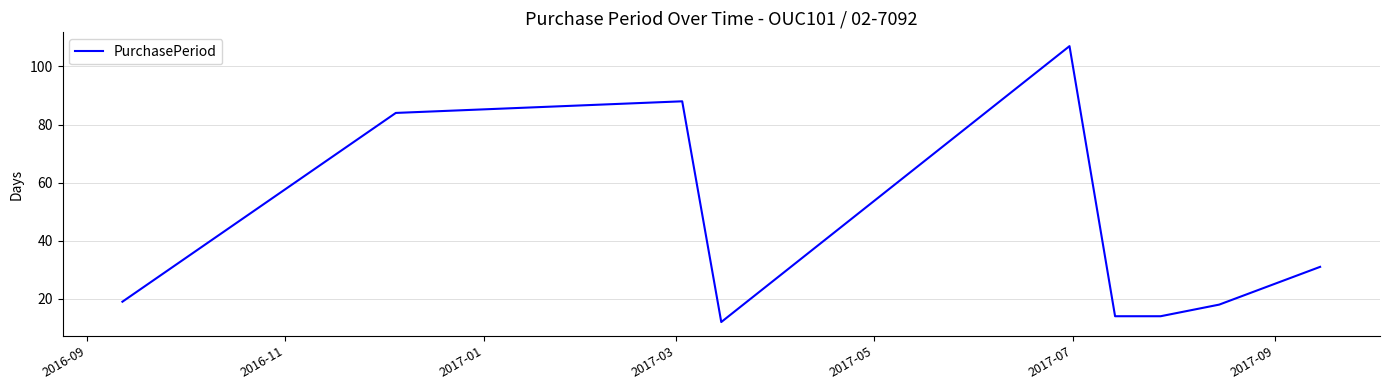

What is the difference between the maximum and minimum values?

95